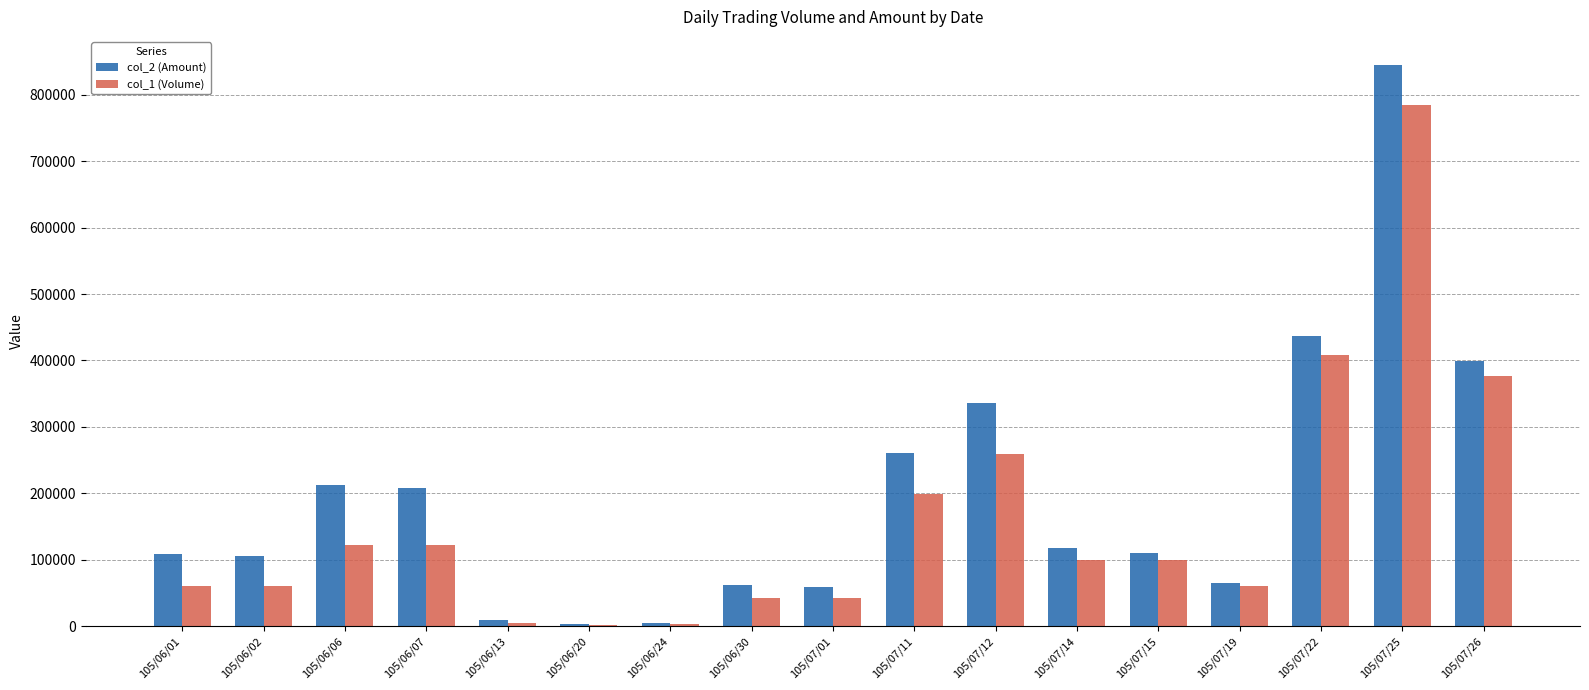

What is the maximum value shown in the chart?

845070